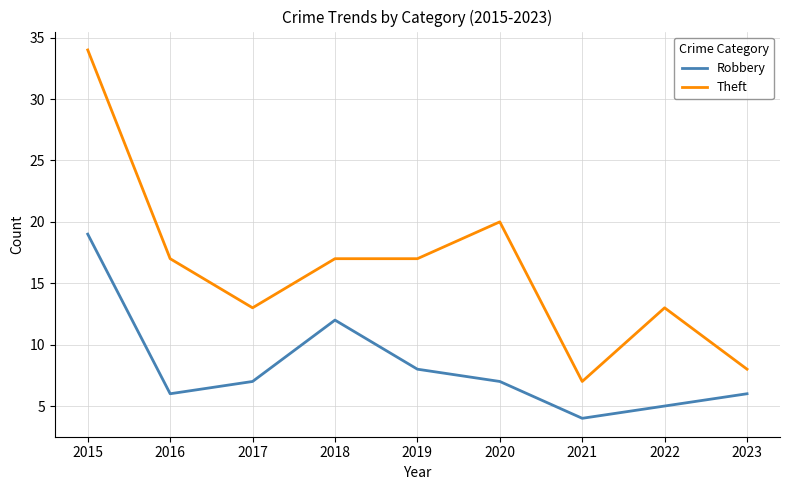

Count the Theft values in the range 13 to 17.

5